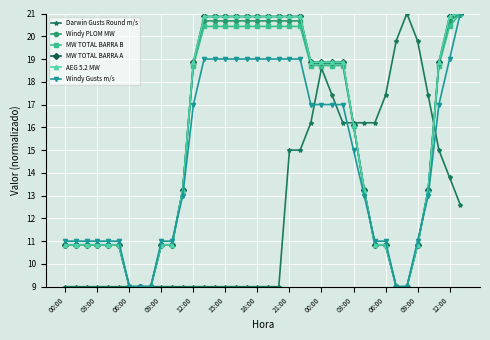

What are all the series names shown in the legend?

Darwin Gusts Round m/s, Windy PLOM MW, MW TOTAL BARRA B, MW TOTAL BARRA A, AEG 5.2 MW, Windy Gusts m/s